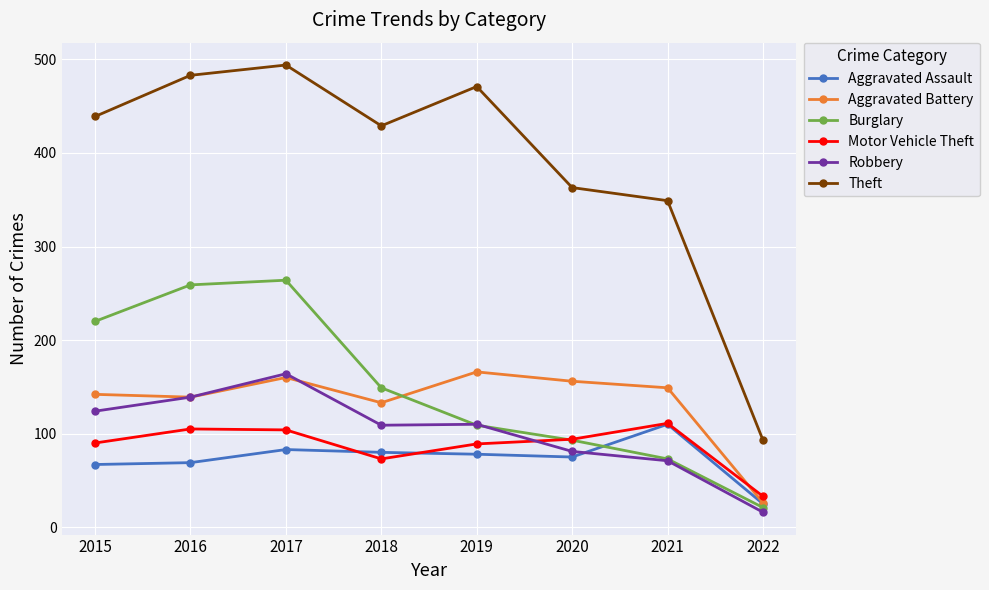

The value of Motor Vehicle Theft at 2017 is 104. True or false?

True